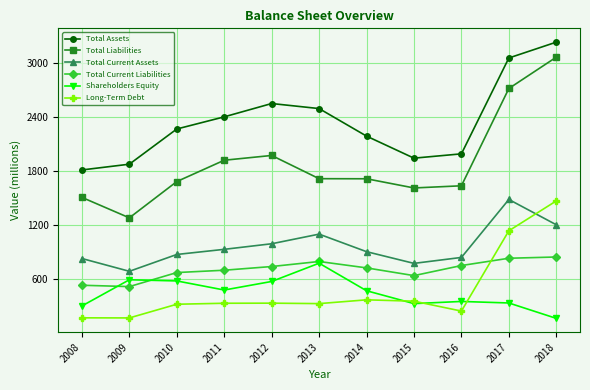

Does the chart display data point markers on the line(s)?

Yes